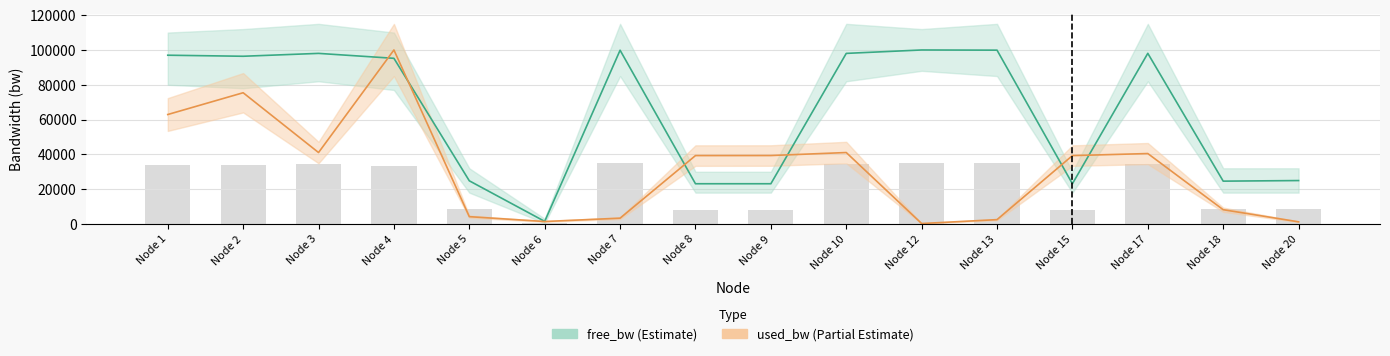

How many data points in free_bw are less than 96376?

8